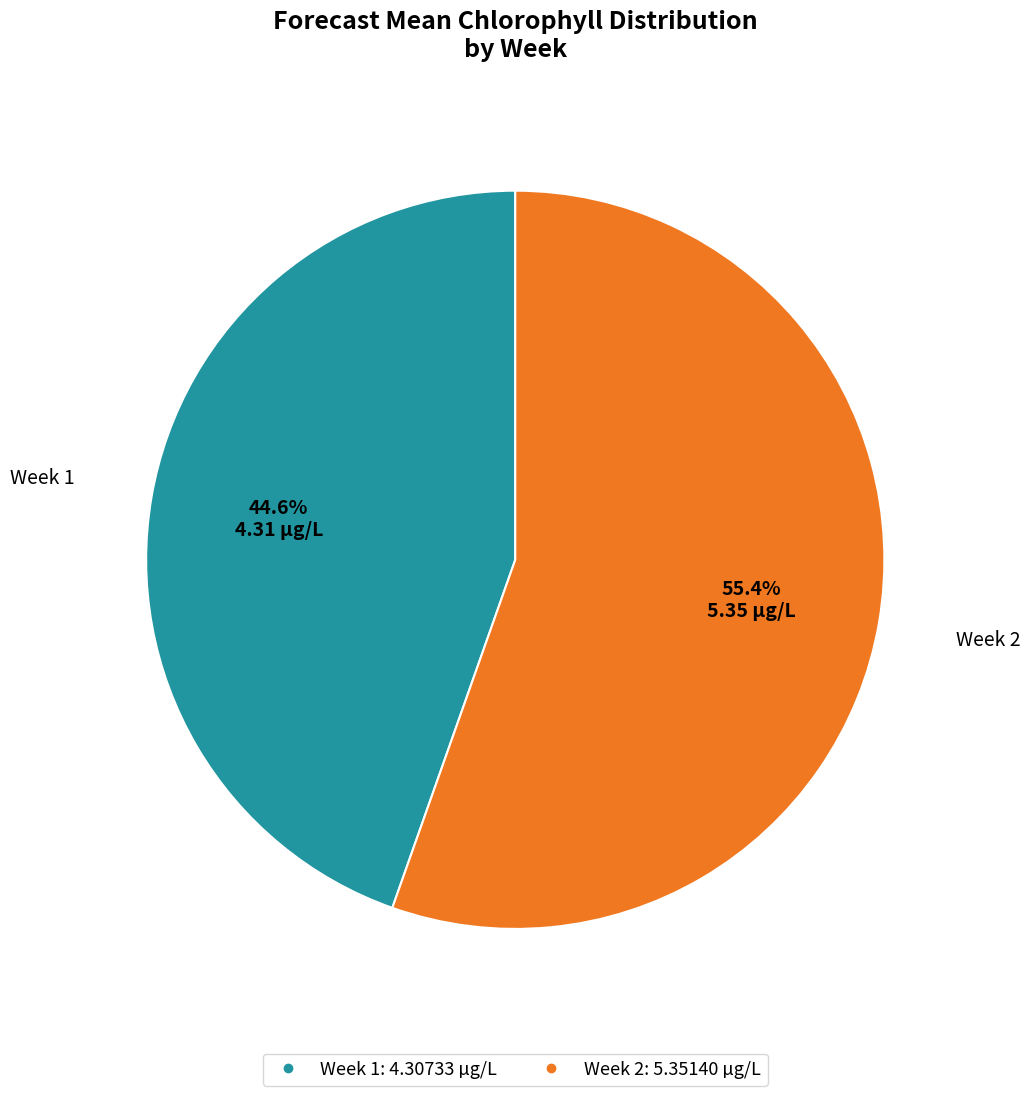

Rank the categories by value from lowest to highest.

Week 1, Week 2